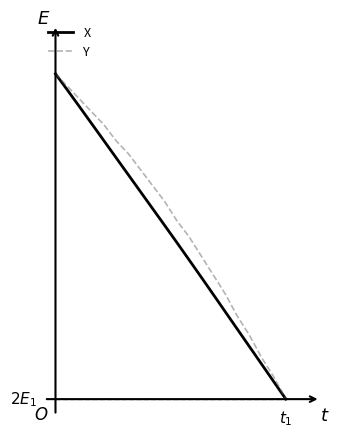

What is the maximum value shown in the chart?

1.0